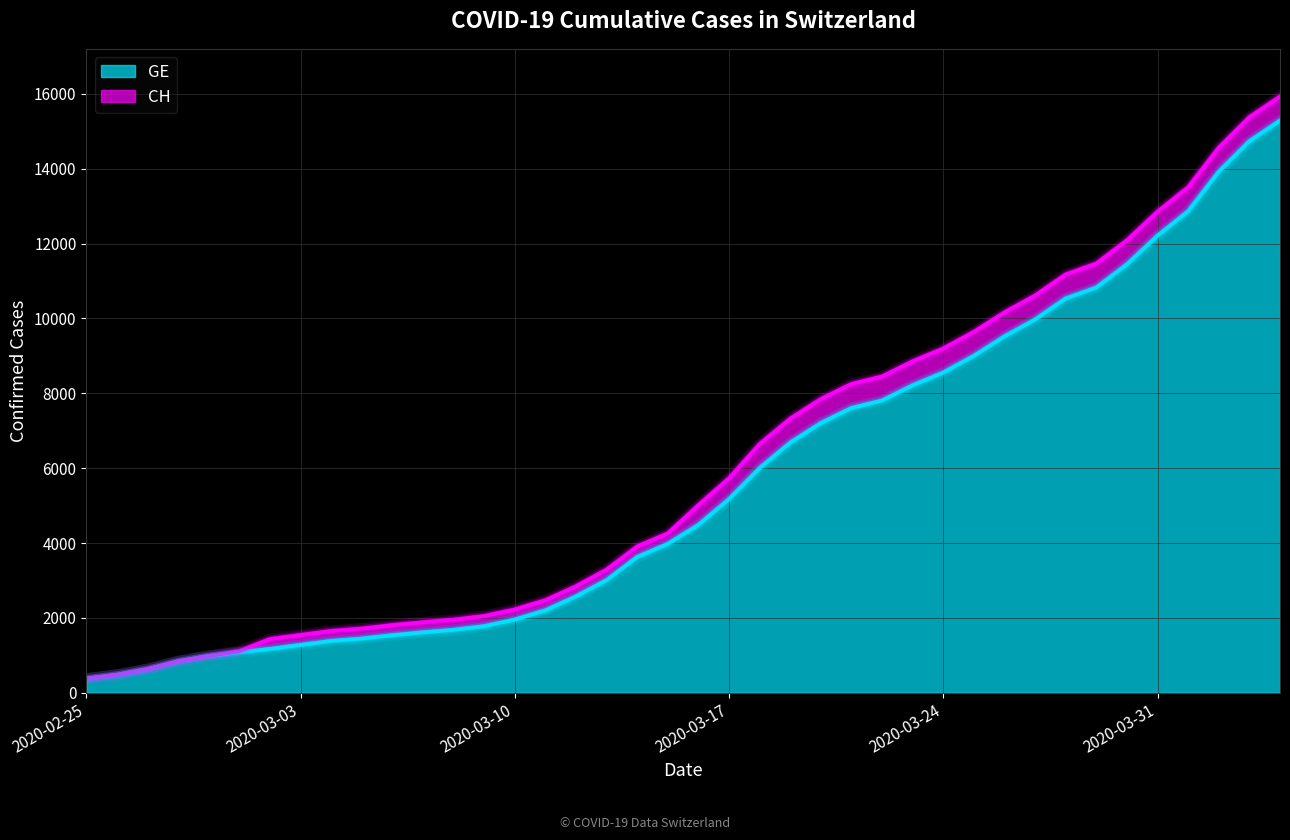

Is it true that CH equals 8449 at 2020-03-22?

True